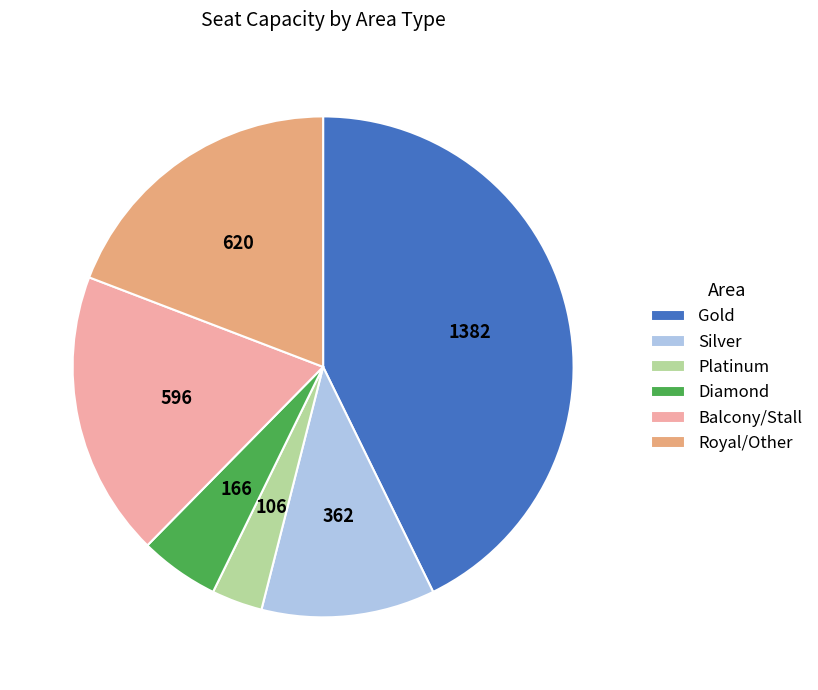

Which slice is the smallest?

Platinum